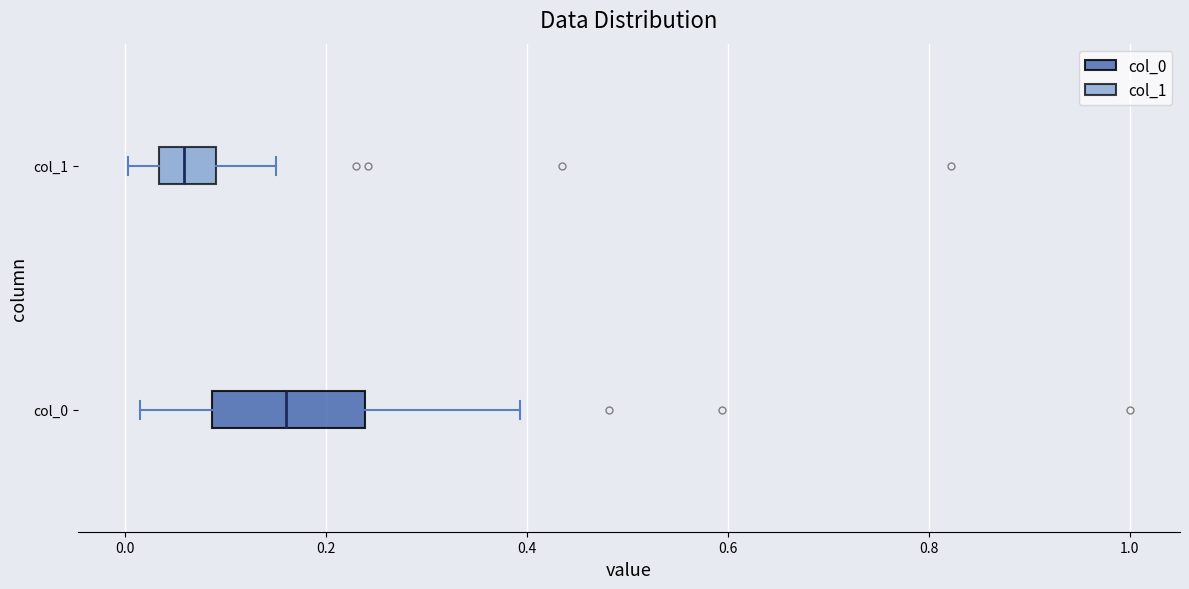

Which box's median line is the furthest to the left?

col_1